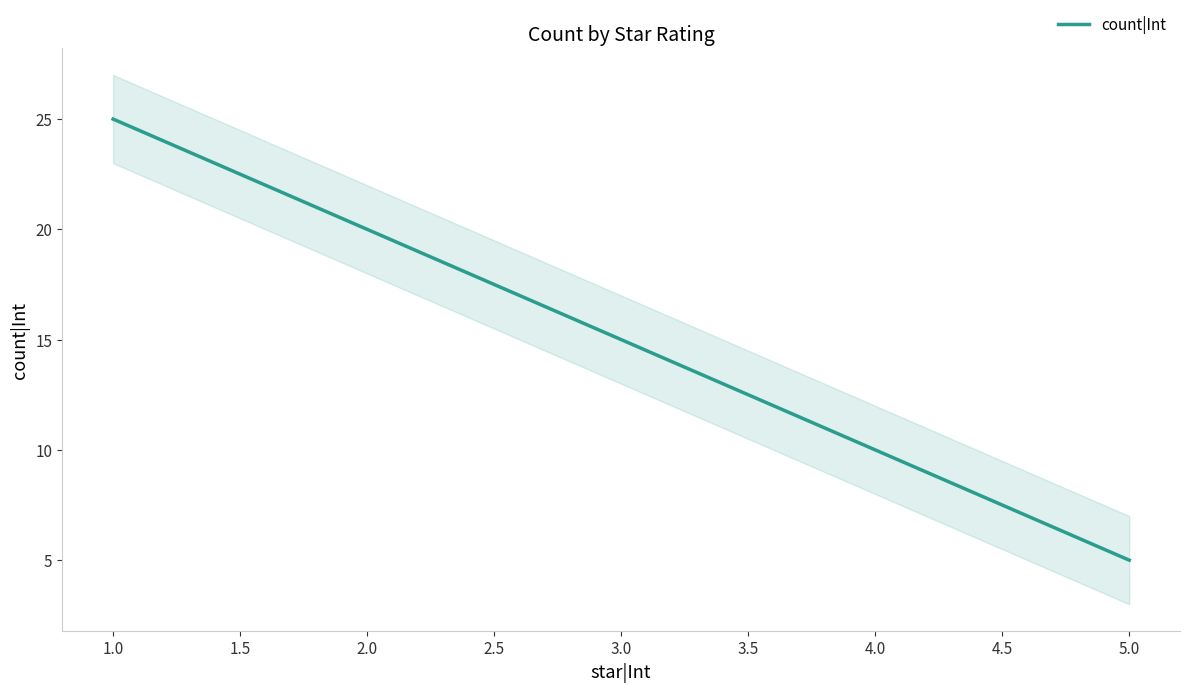

What is the value of the 2nd point from the left?

20